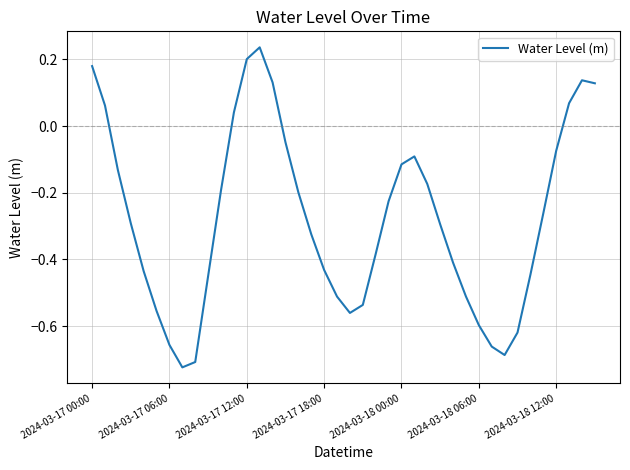

How many lines are shown in the chart?

1